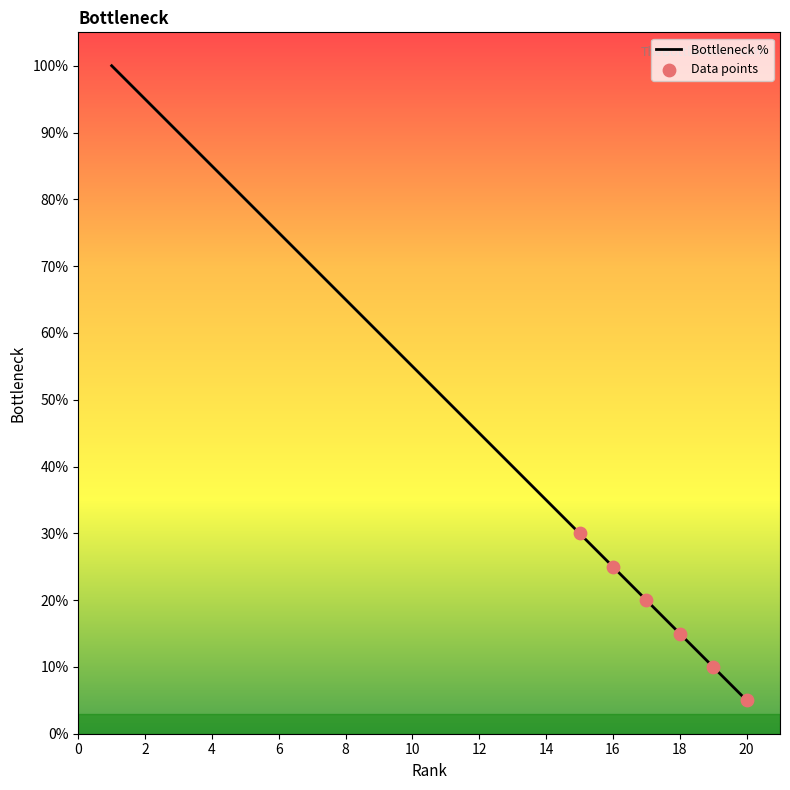

What is the minimum value shown in the chart?

5.0